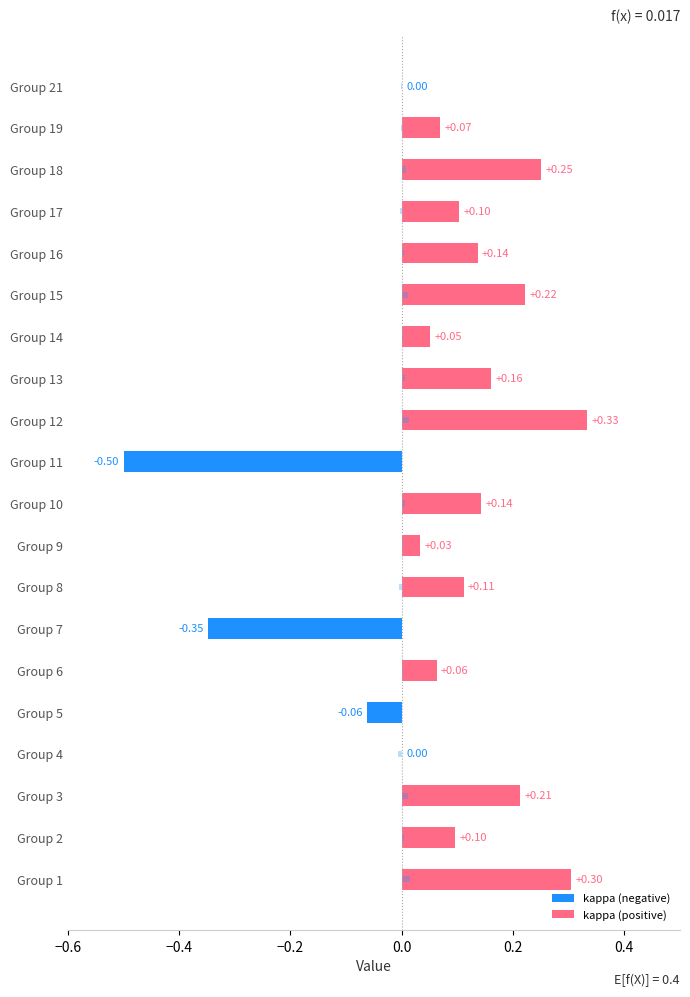

Between 12 and 2, which is larger?

12